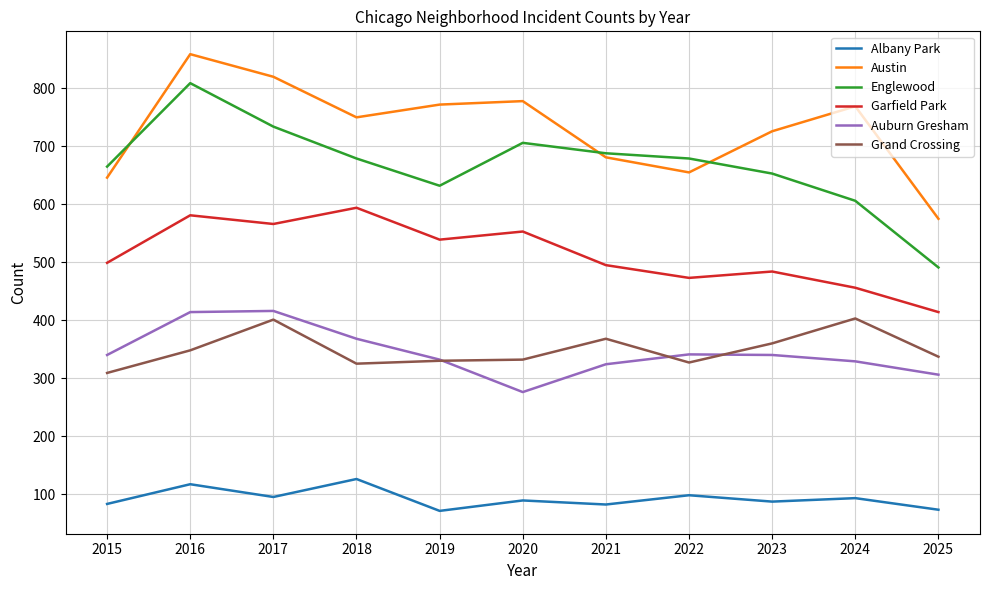

What is the difference between the maximum and minimum values in the Garfield Park series?

180